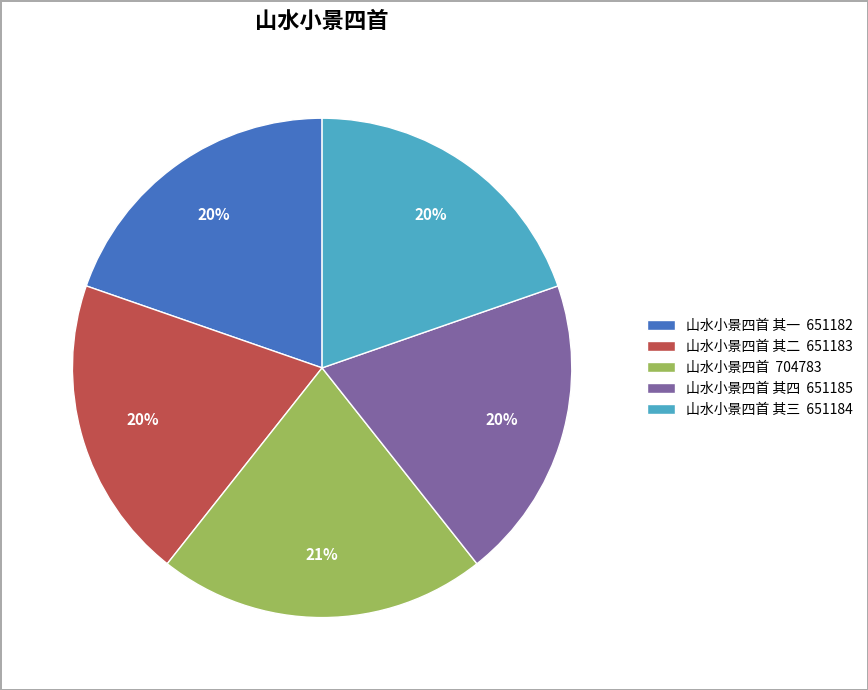

Is the sum of 山水小景四首 其二 651183 and 山水小景四首 其一 651182 greater than half?

No